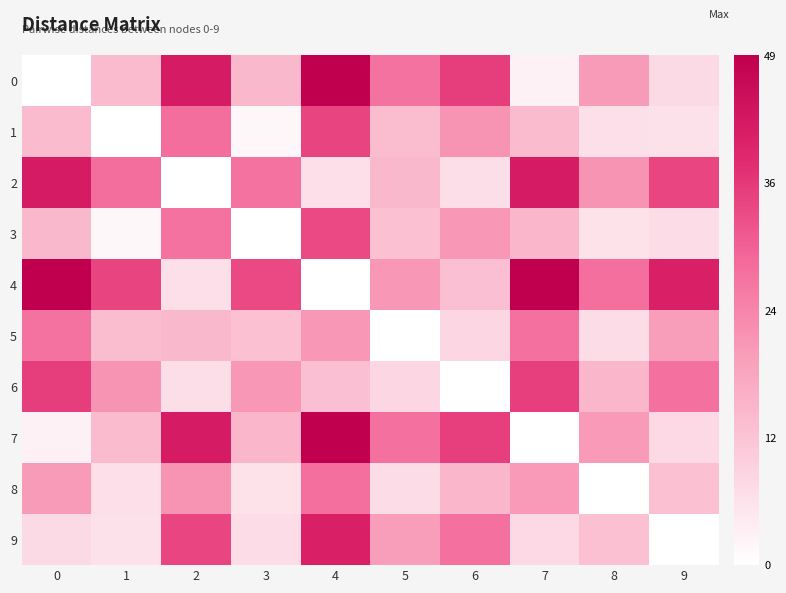

At which category is the sum across all series the highest?

4